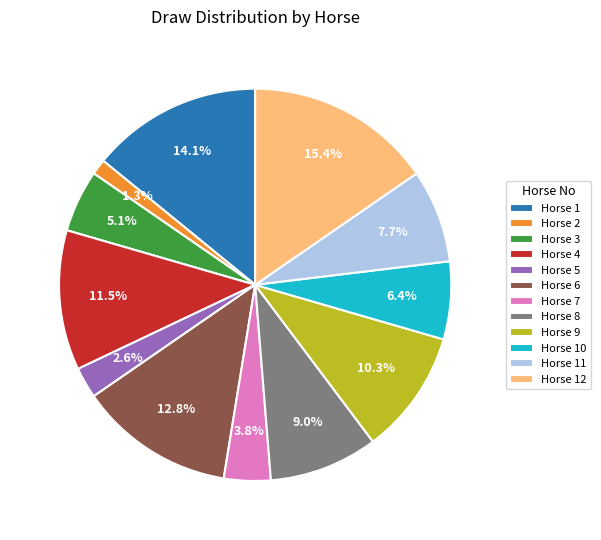

Which category has the biggest portion of the pie?

Horse 12